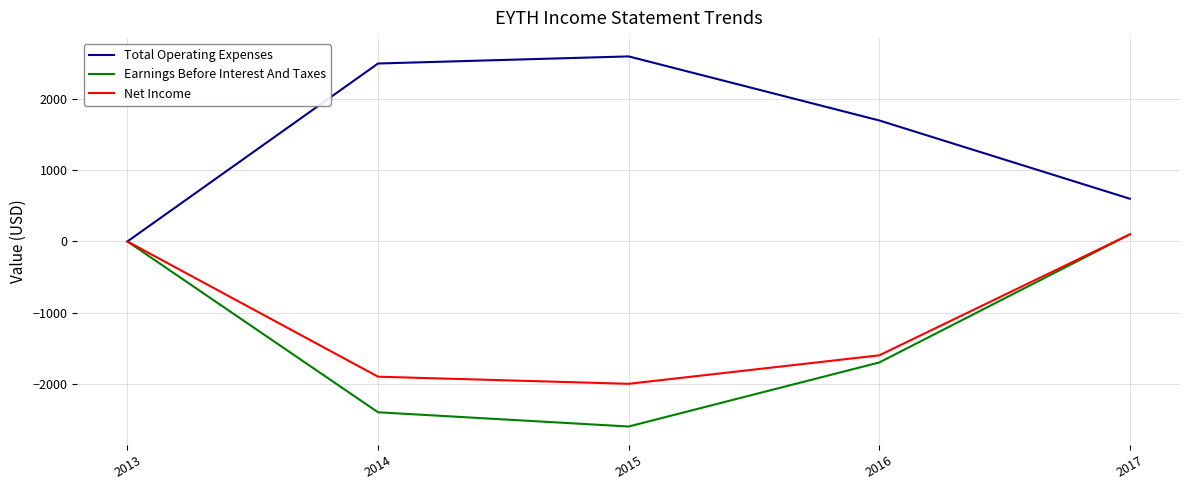

What is the sum of the Net Income values at 2017 and 2016?

-1500